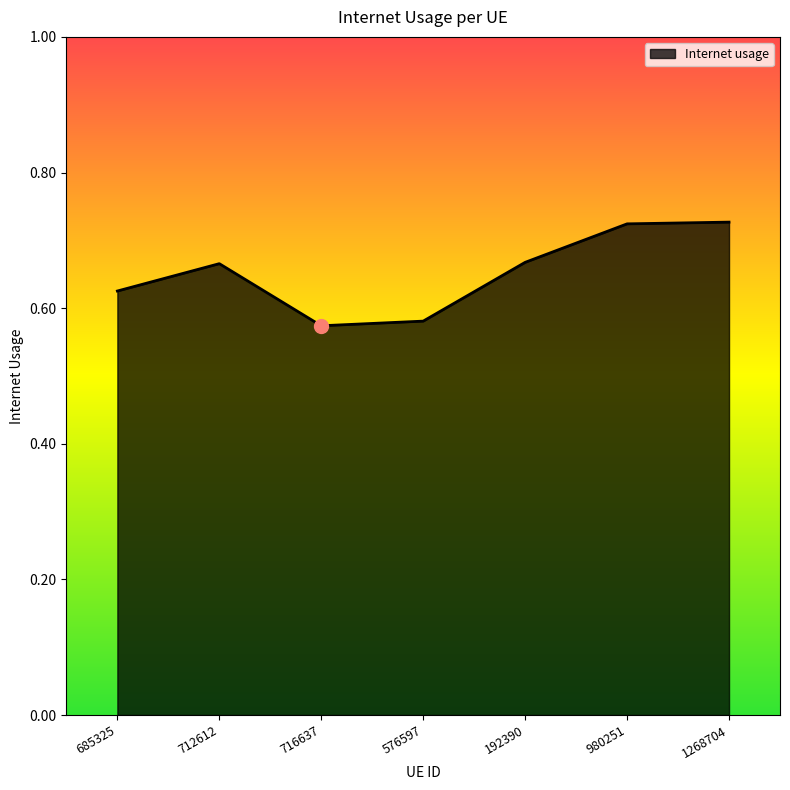

Where is the first local maximum?

712612